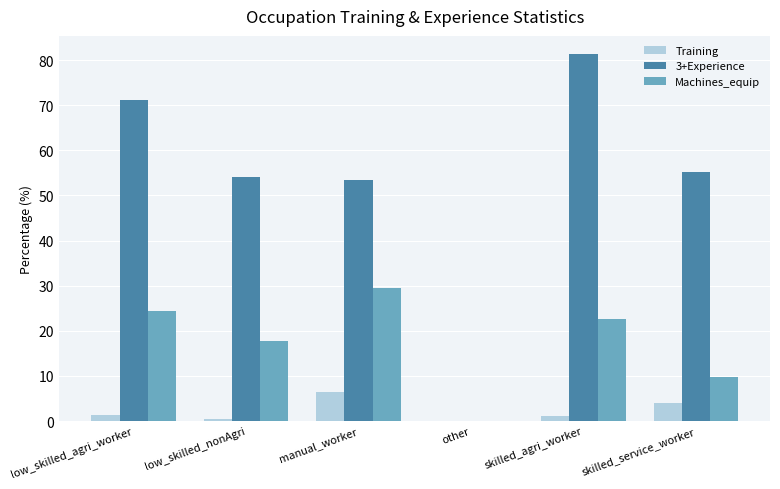

How many positive values does the 3+Experience series have?

5